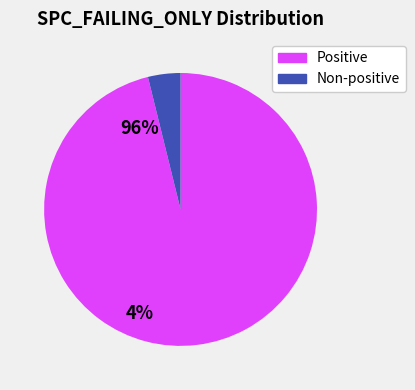

Is there any slice that represents more than half of the pie?

Yes